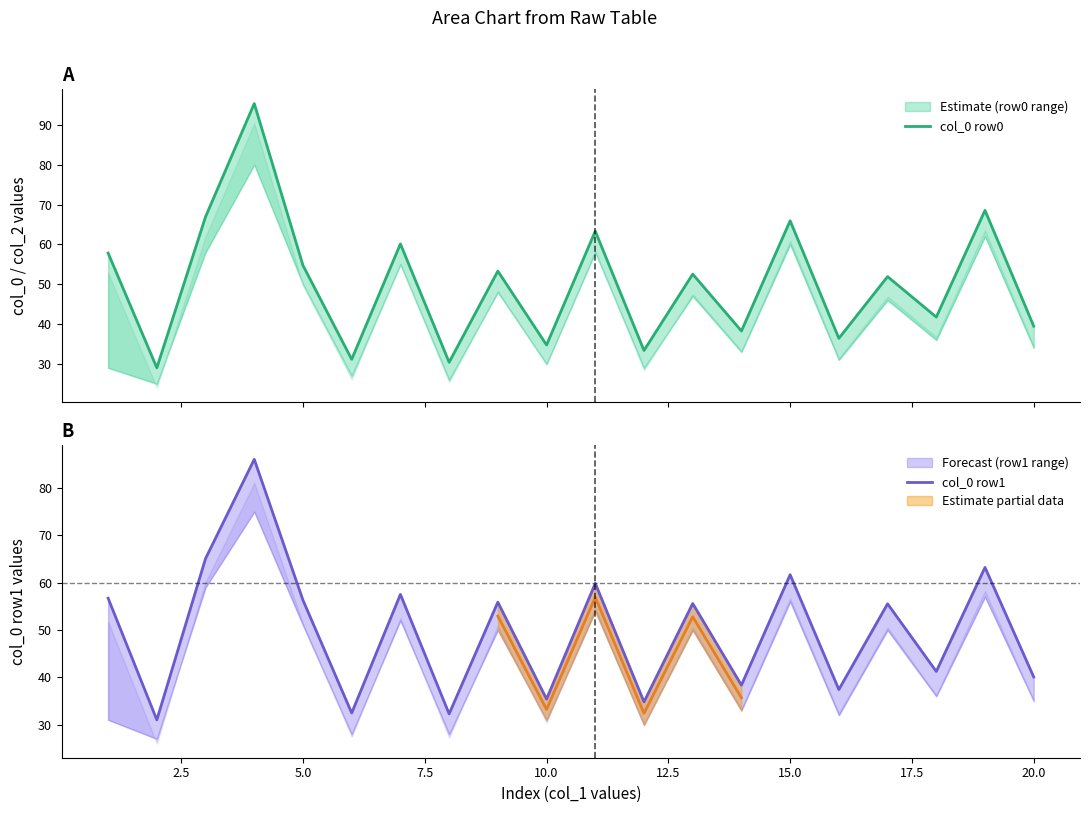

Rank the series by their average value, from highest to lowest.

col_0 row0, col_0 row1